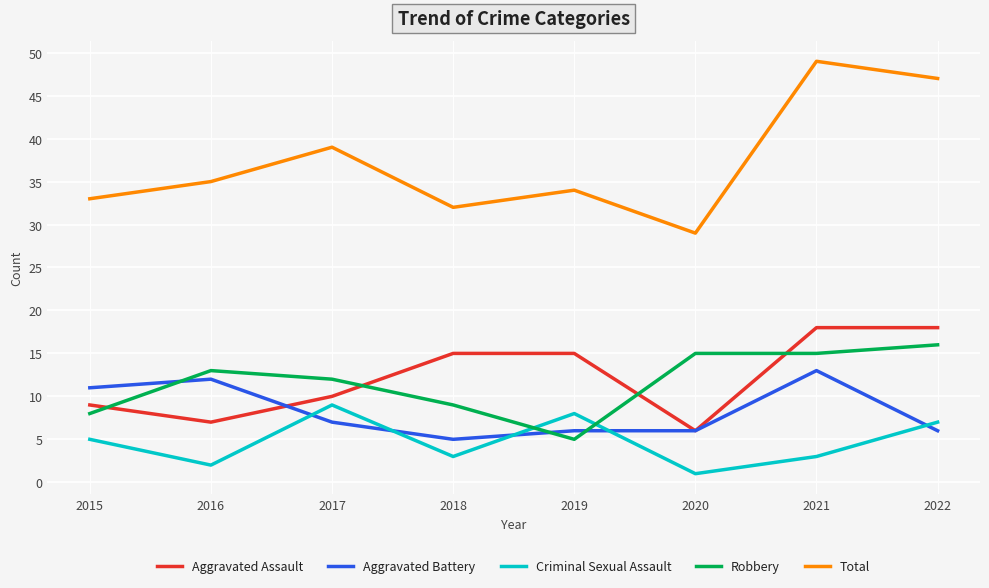

List the series in order of their peak value, highest first.

Total, Aggravated Assault, Robbery, Aggravated Battery, Criminal Sexual Assault